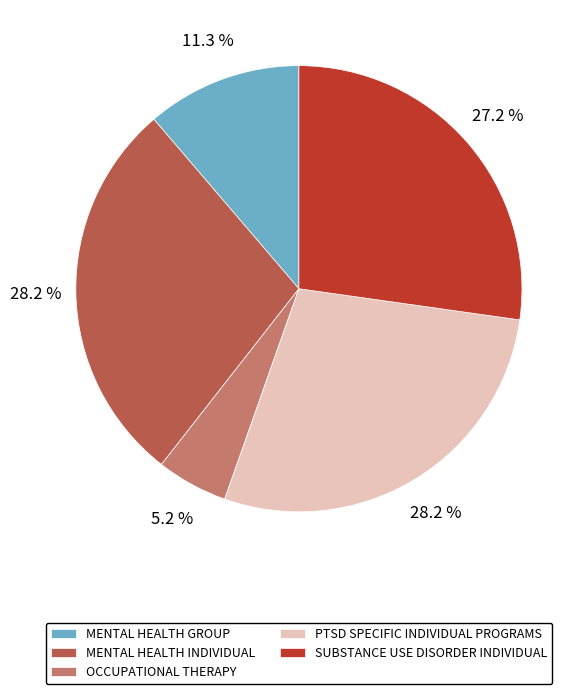

Is it true that MENTAL HEALTH INDIVIDUAL is 28% of the pie?

True